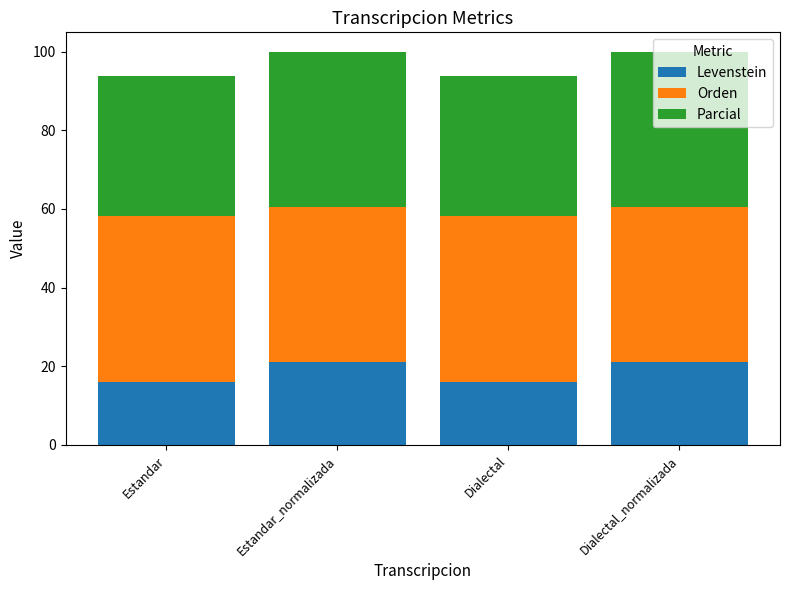

The Levenstein series shows 21.2 at Dialectal_normalizada. True or false?

True